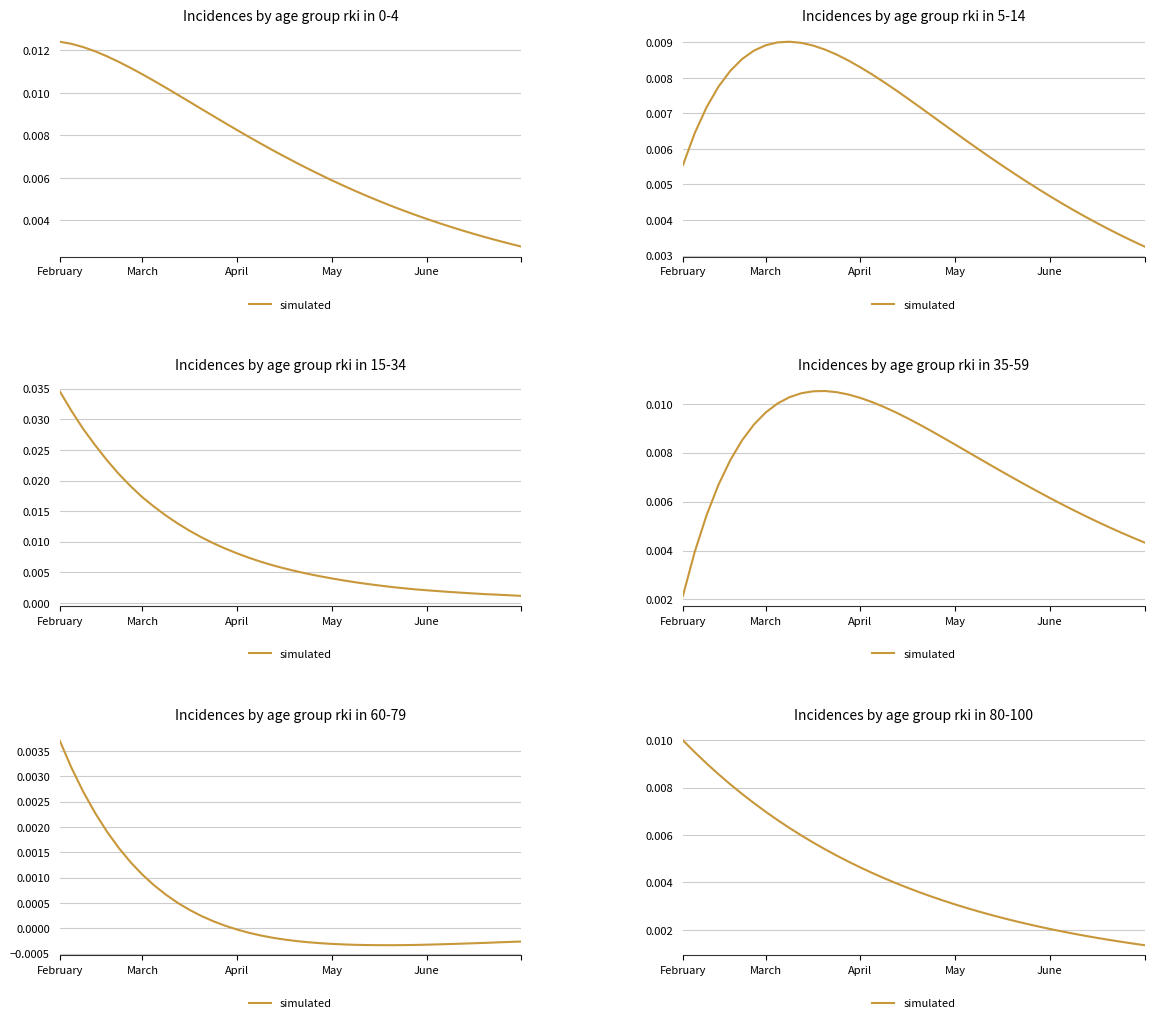

What is the sum of all values?

0.2